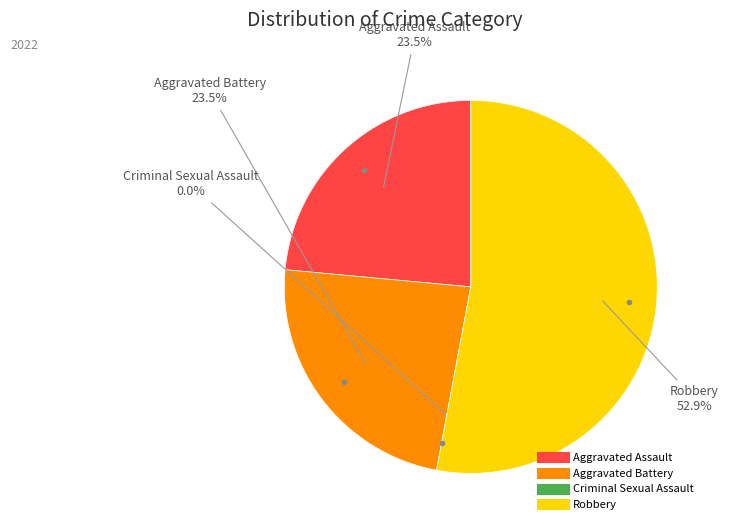

Does Robbery represent more than half of the total?

Yes